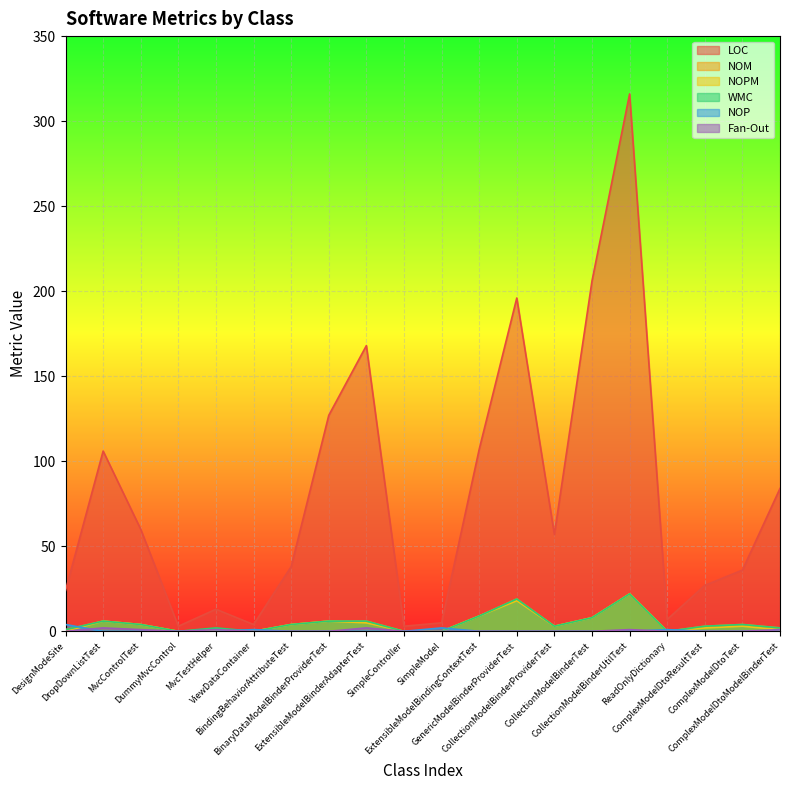

Between CollectionModelBinderTest and ComplexModelDtoResultTest, which is larger?

CollectionModelBinderTest